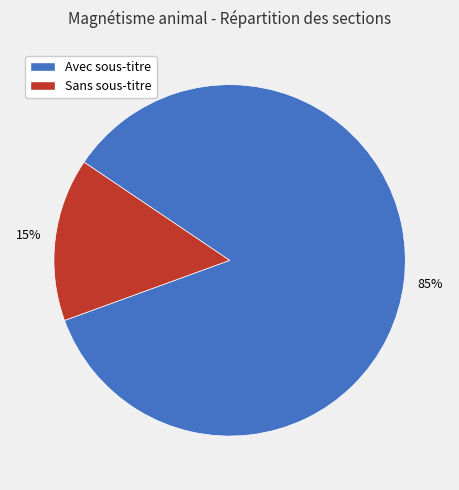

Is Avec sous-titre the majority of the pie?

Yes